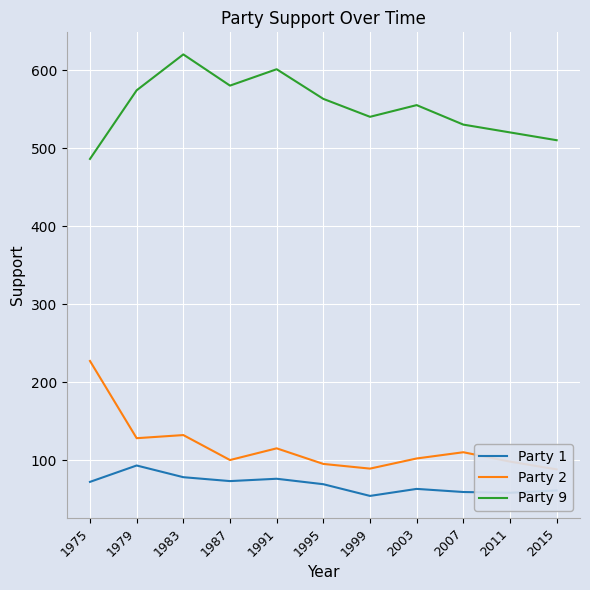

How many data points in Party 1 are above 69?

5